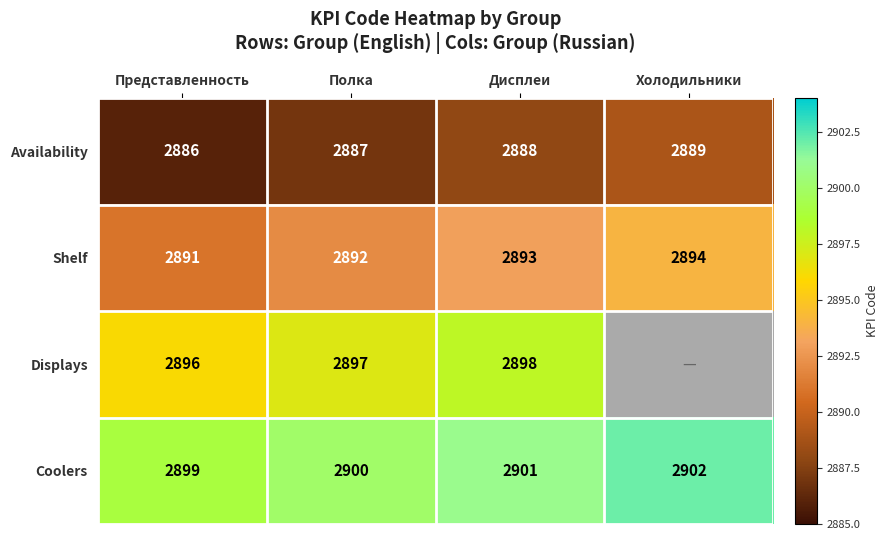

What is the sum of all Shelf values?

11570